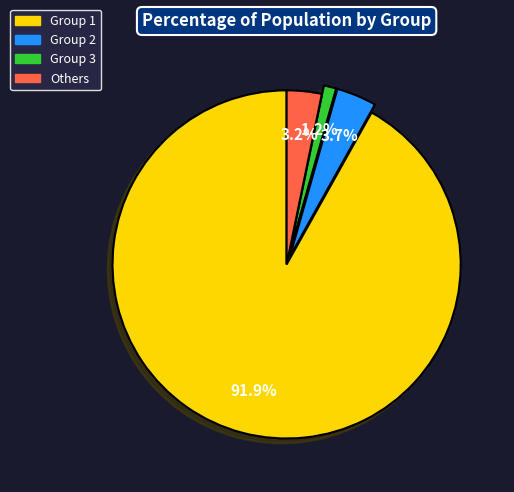

How many slices are in this pie chart?

4